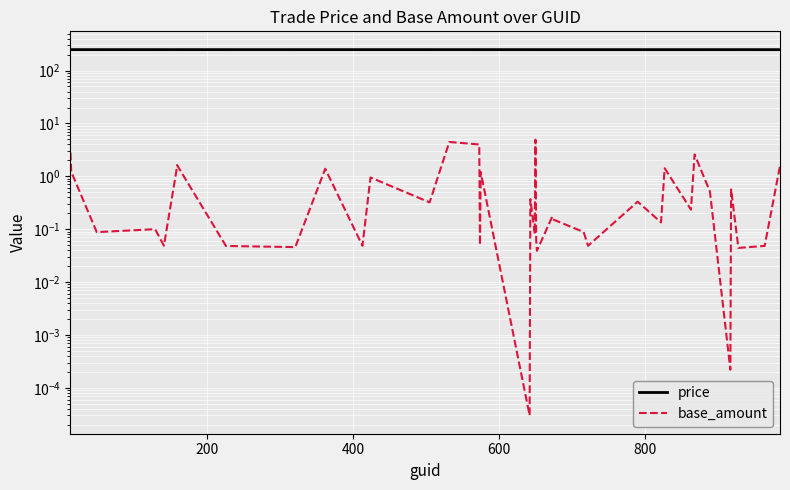

Reading right to left, transcribe all the data shown in this chart.

price: 248.6	248.6	248.7	248.7	248.7	248.7	248.7	248.7	248.7	248.7	248.7	248.7	248.7	248.7	248.7	248.7	248.7	248.7	248.7	248.7	248.7	248.7	248.7	248.7	248.7	248.7	248.8	248.8	248.8	248.8	248.8	248.8	248.8	248.8	248.8	248.8	248.9	248.8	248.8	248.8
base_amount: 1.6	0.0	0.0	0.6	0.0	0.5	2.6	0.2	1.4	0.1	0.3	0.0	0.1	0.2	0.2	0.0	0.1	4.9	0.1	0.1	0.1	0.4	0.0	1.2	0.1	4.0	4.5	0.3	1.0	0.0	1.4	0.0	0.0	1.6	1.2	0.0	0.1	0.1	1.2	2.8